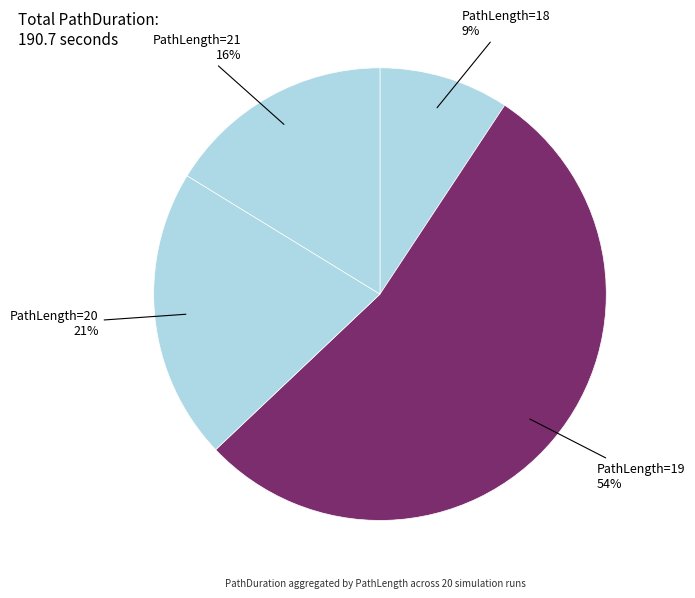

Is it true that PathLength=20 is 13% of the pie?

False